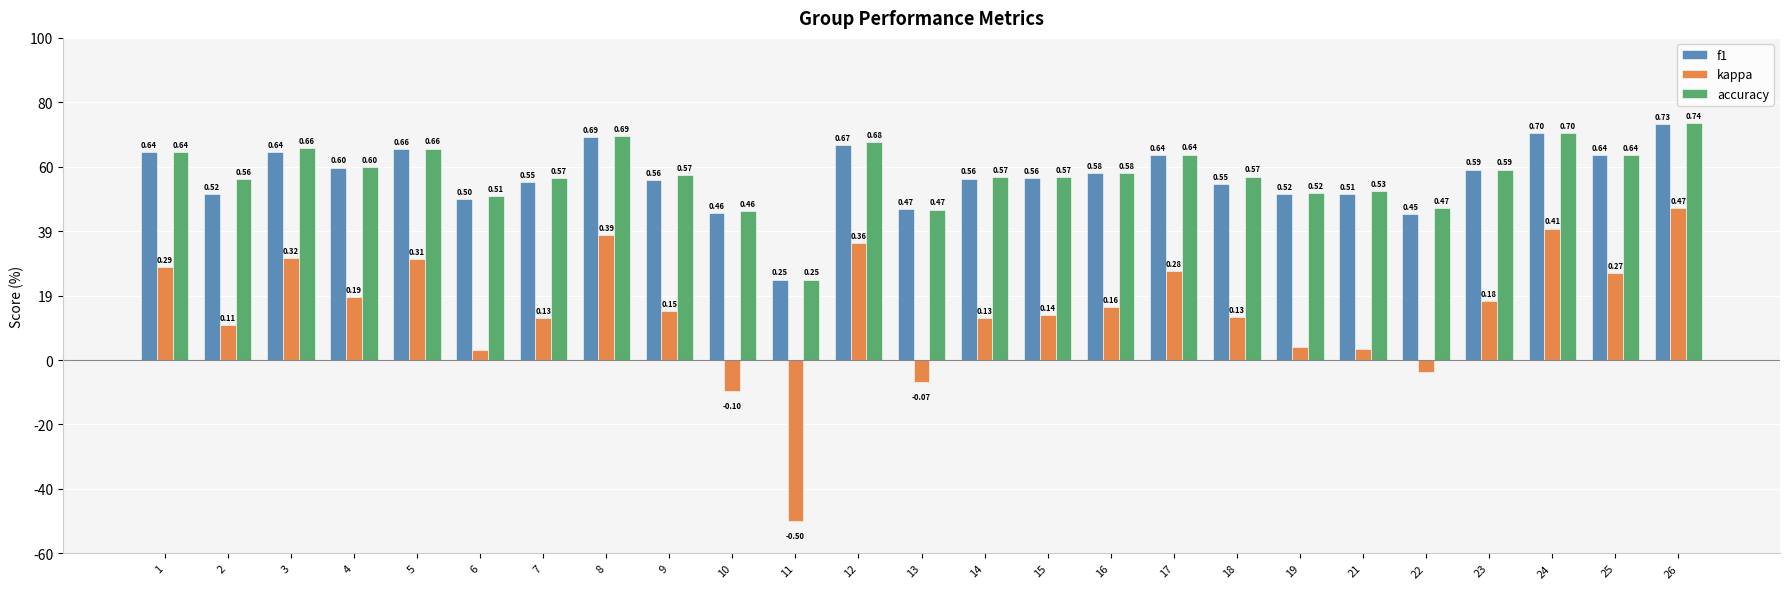

Is the value of f1 at 4 greater than the value of kappa at 13?

Yes